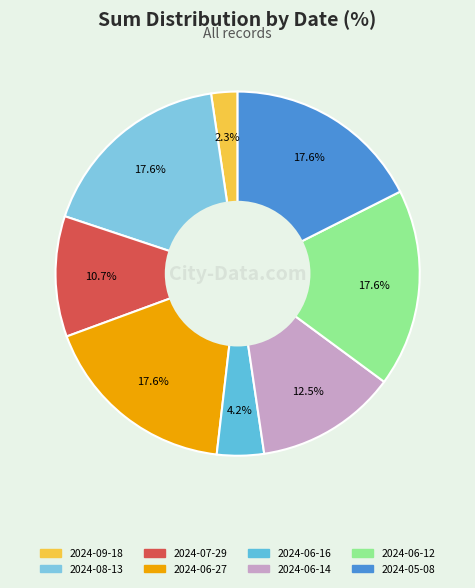

Count the number of slices in the pie.

8